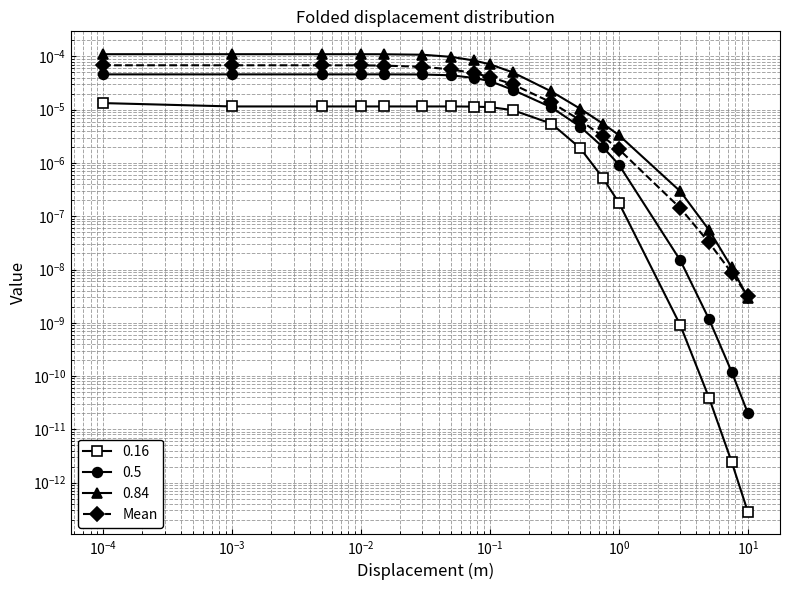

Does the chart display data point markers on the line(s)?

Yes